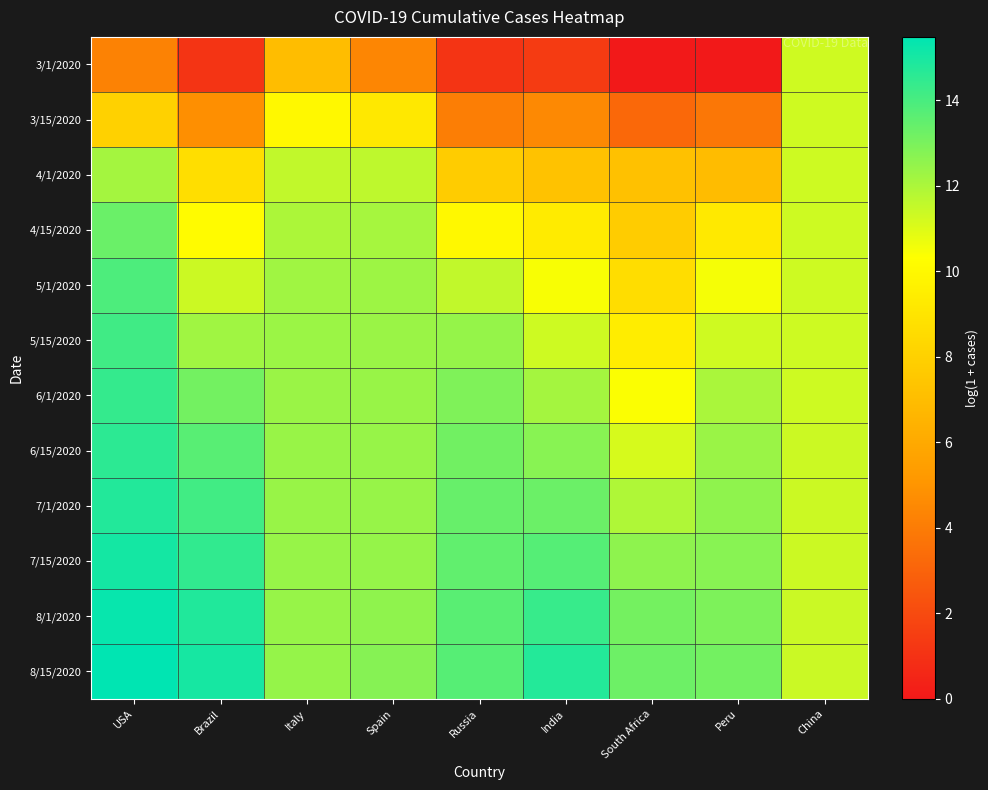

At India, list the series in order from largest to smallest.

8/15/2020, 8/1/2020, 7/15/2020, 7/1/2020, 6/15/2020, 6/1/2020, 5/15/2020, 5/1/2020, 4/15/2020, 4/1/2020, 3/15/2020, 3/1/2020